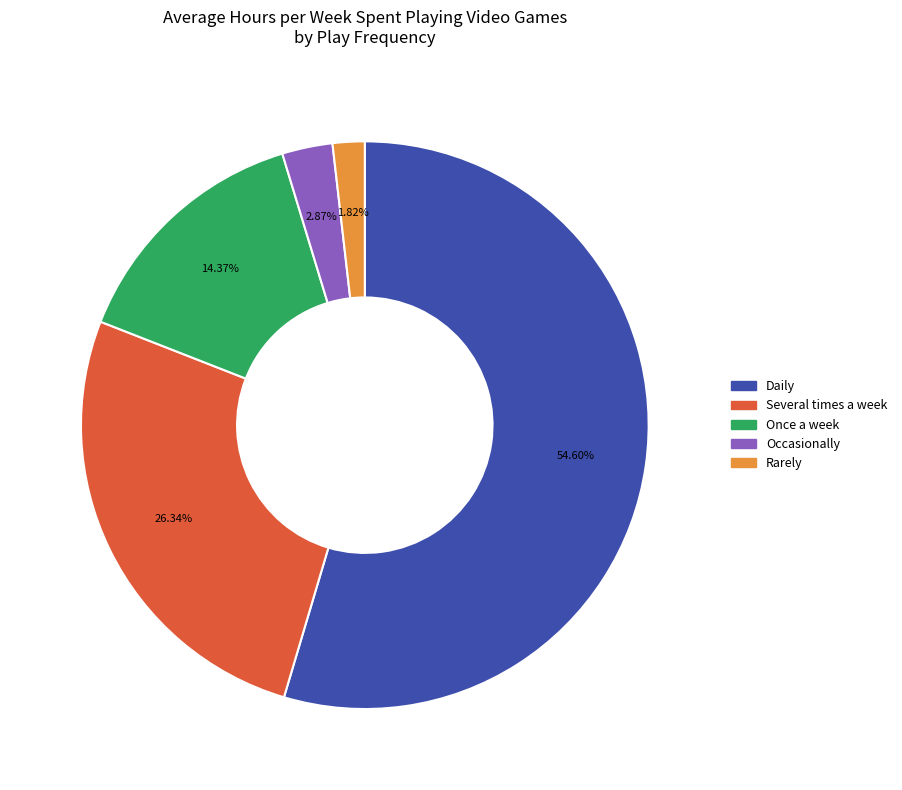

To the nearest percent, what is the difference between the largest and smallest slice percentages?

53%